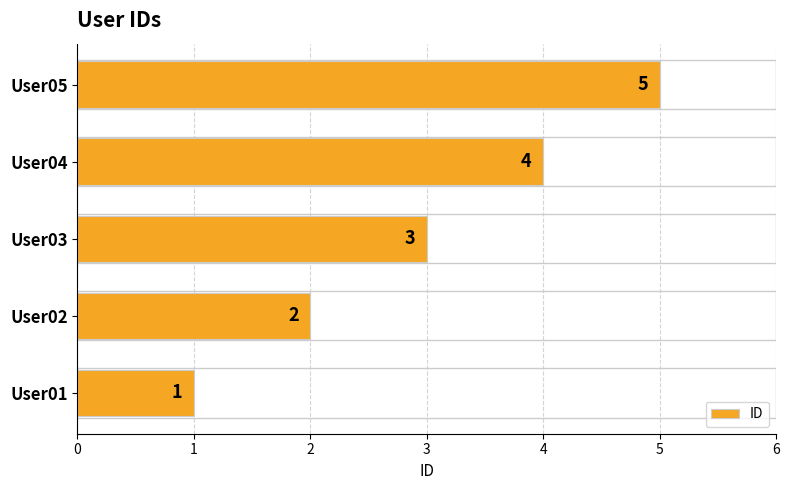

What is the difference between the second highest and minimum values?

3